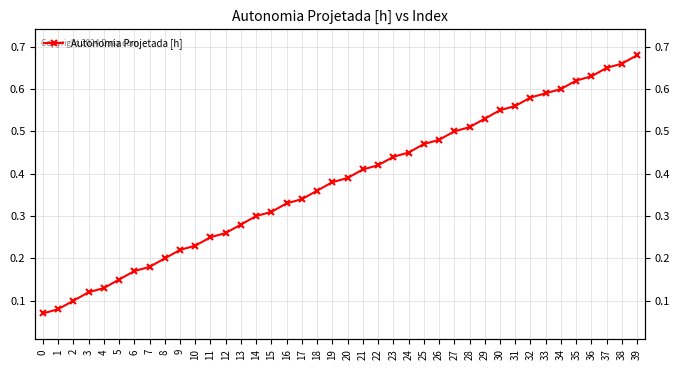

True or false: there are more than 2 points higher than both neighbors.

False